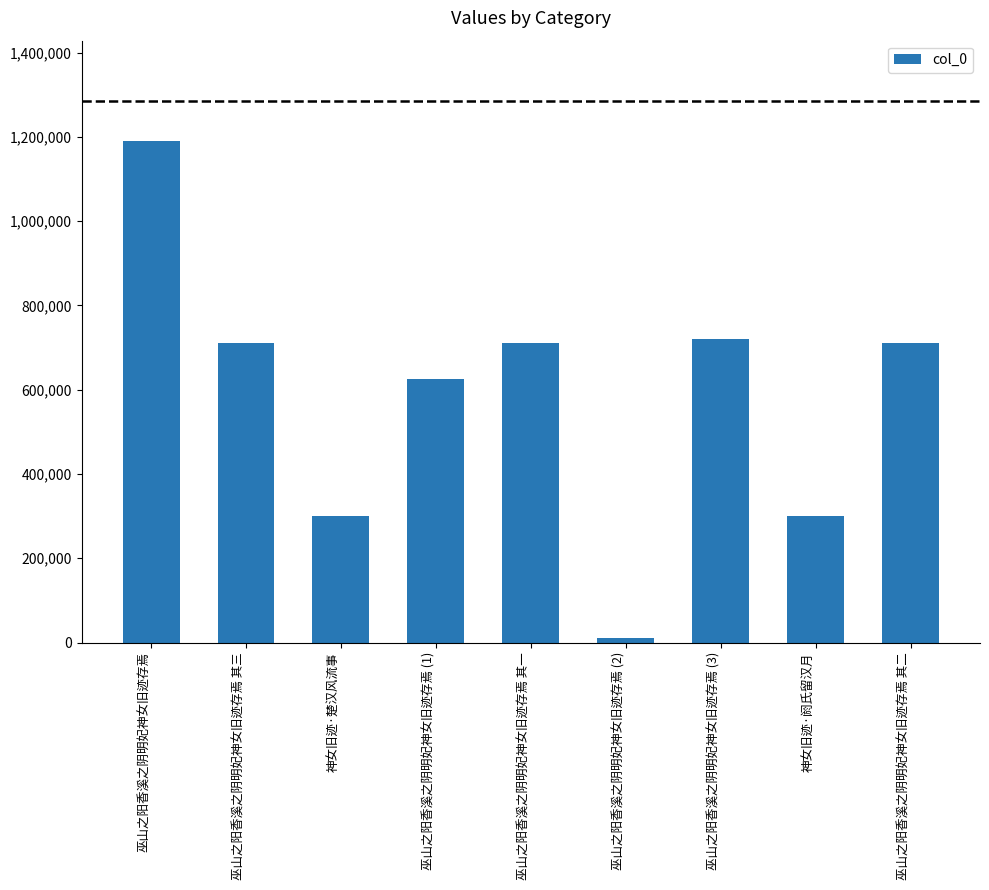

What is the smallest value displayed?

10169